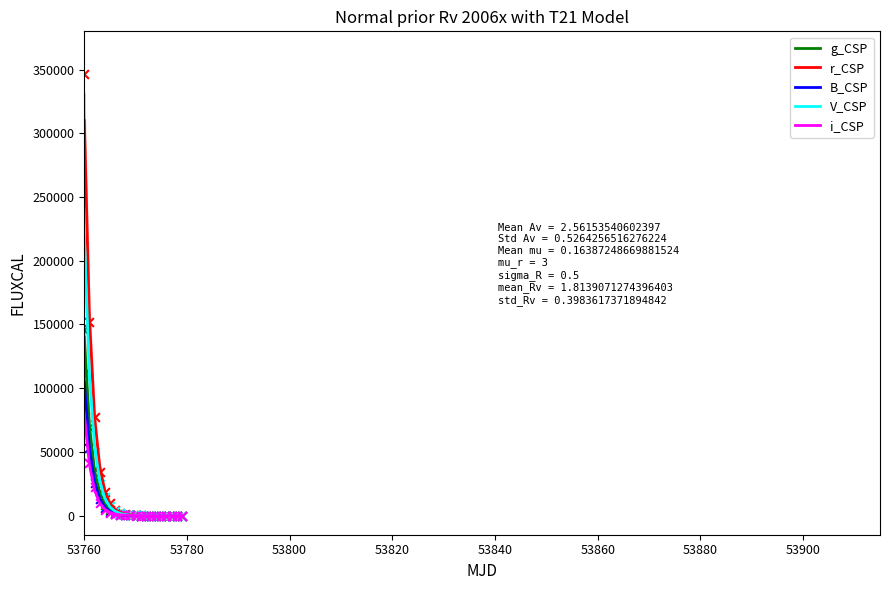

Is the value of g_CSP at 15 greater than the value of i_CSP at 13?

No